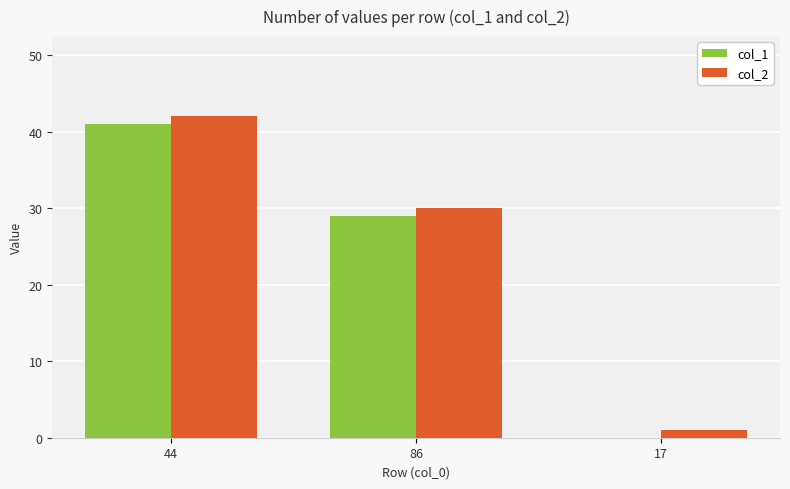

What is the sum of all col_2 values?

73